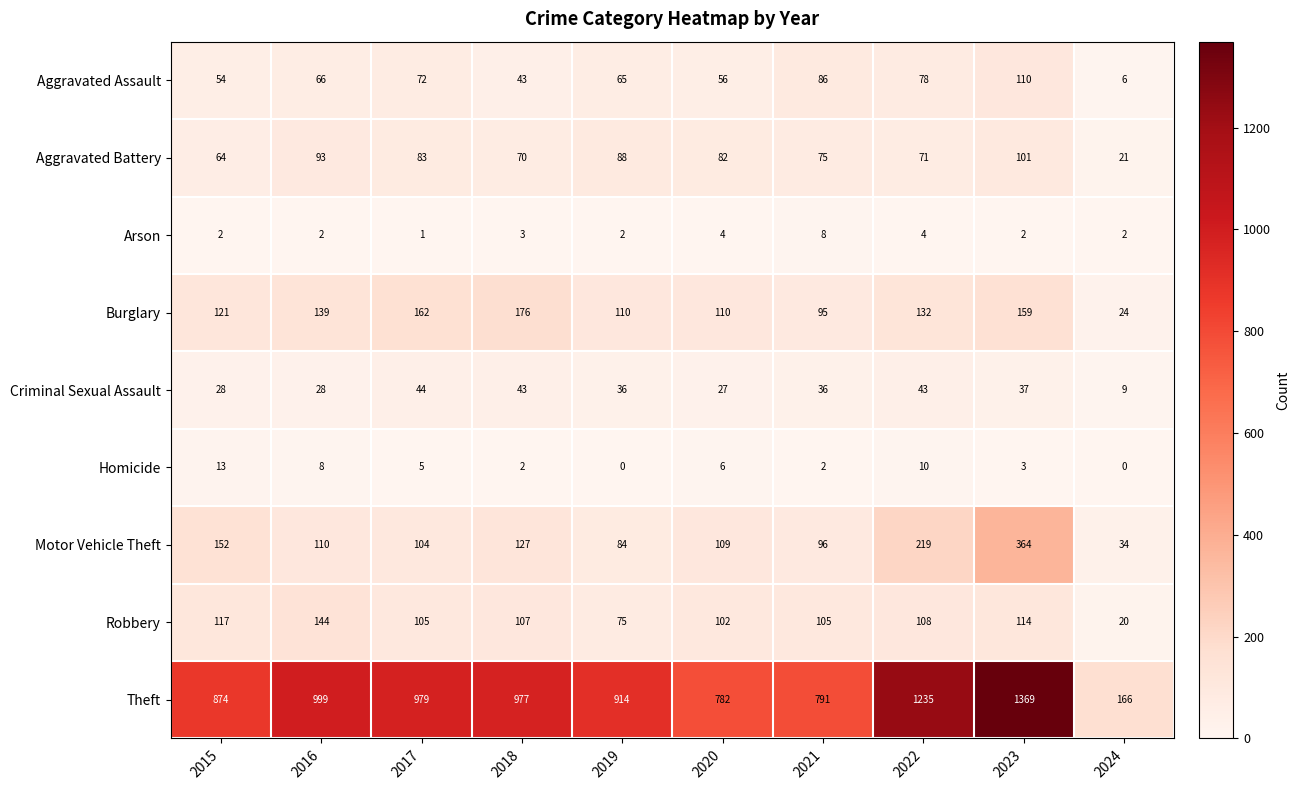

Read the Aggravated Assault value at 2019.

65